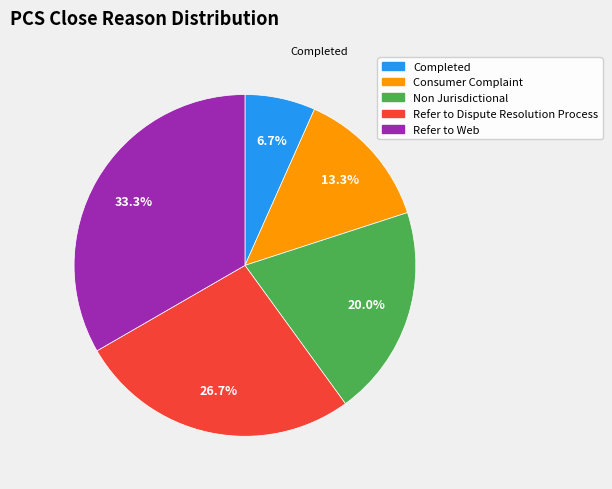

What percentage is the Refer to Web slice, to the nearest percent?

33%